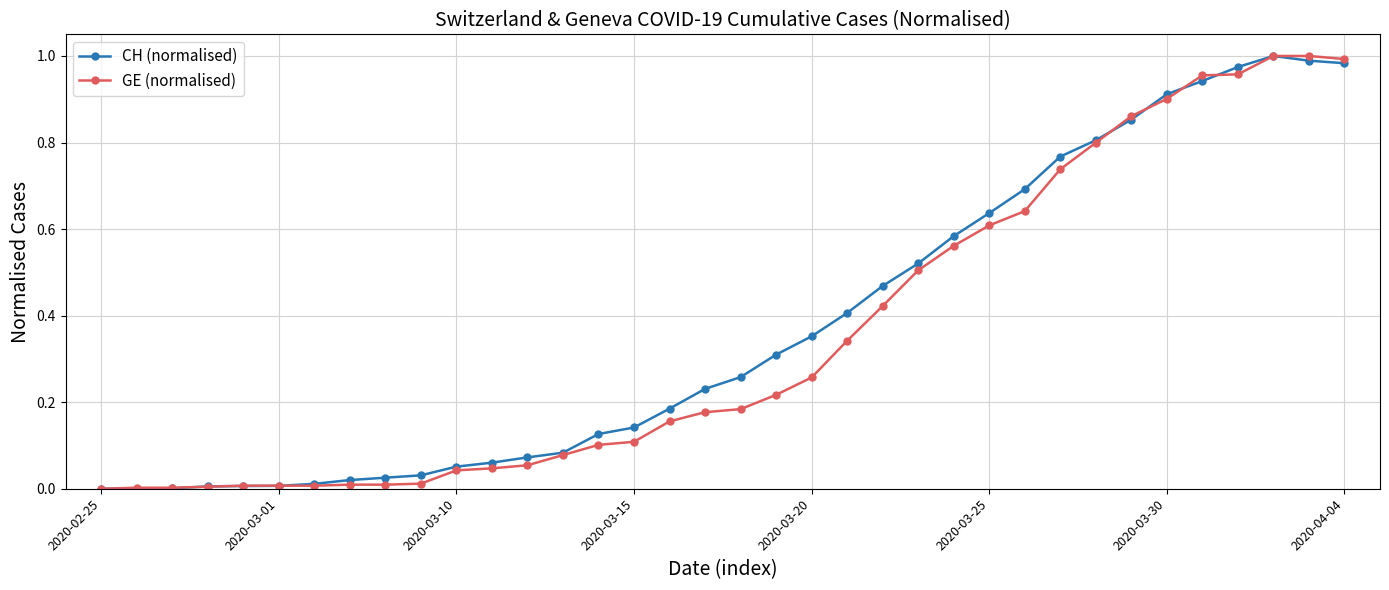

How many intersections are there between GE (normalised) and CH (normalised)?

7